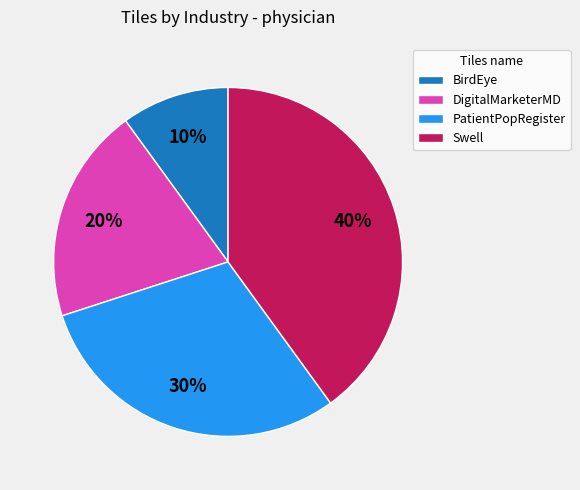

Is there any slice that represents more than half of the pie?

No